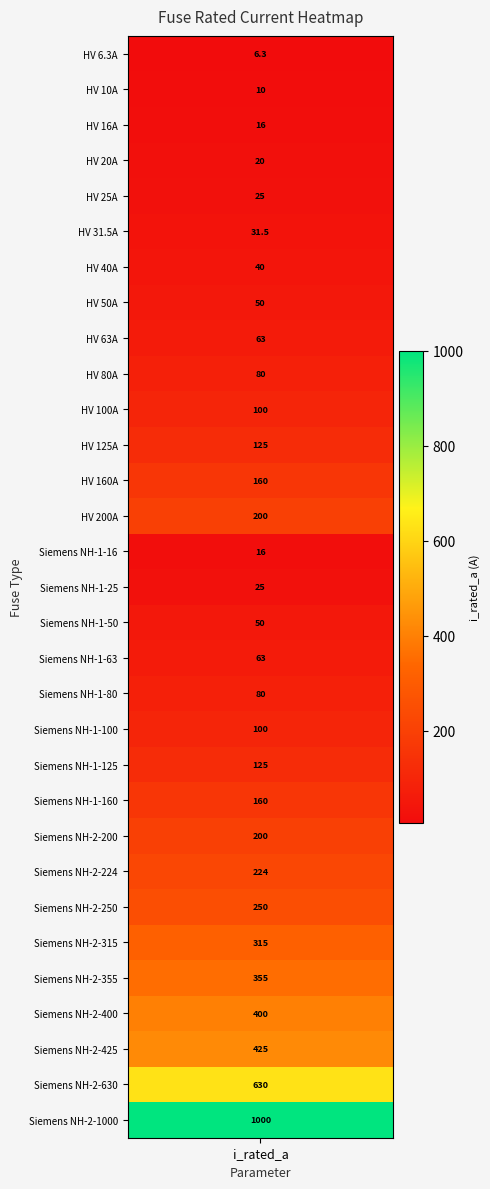

What is the smallest value displayed?

6.3